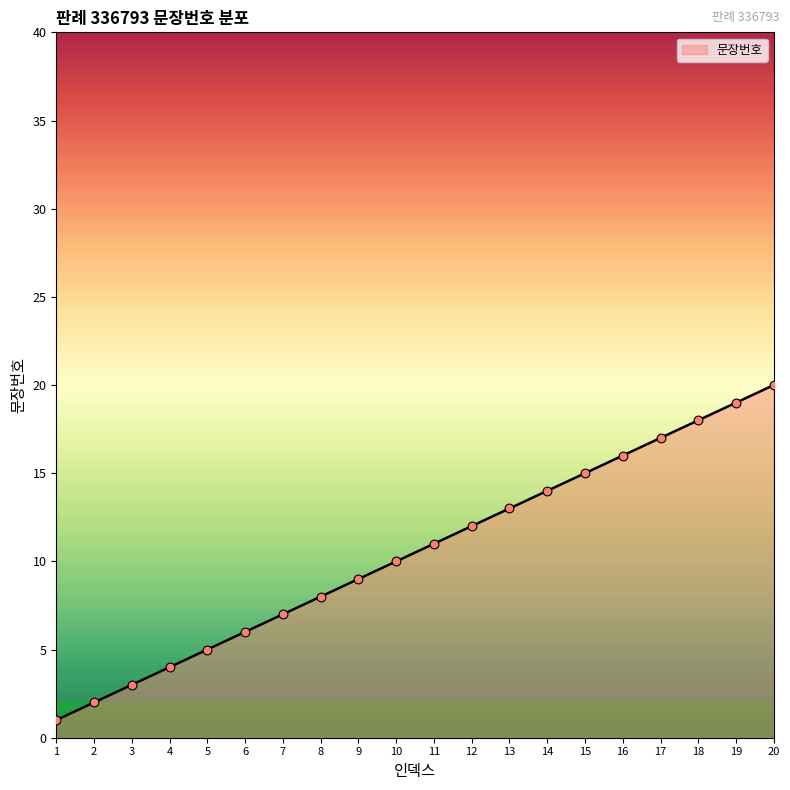

Between 5 and 6, which is larger?

6